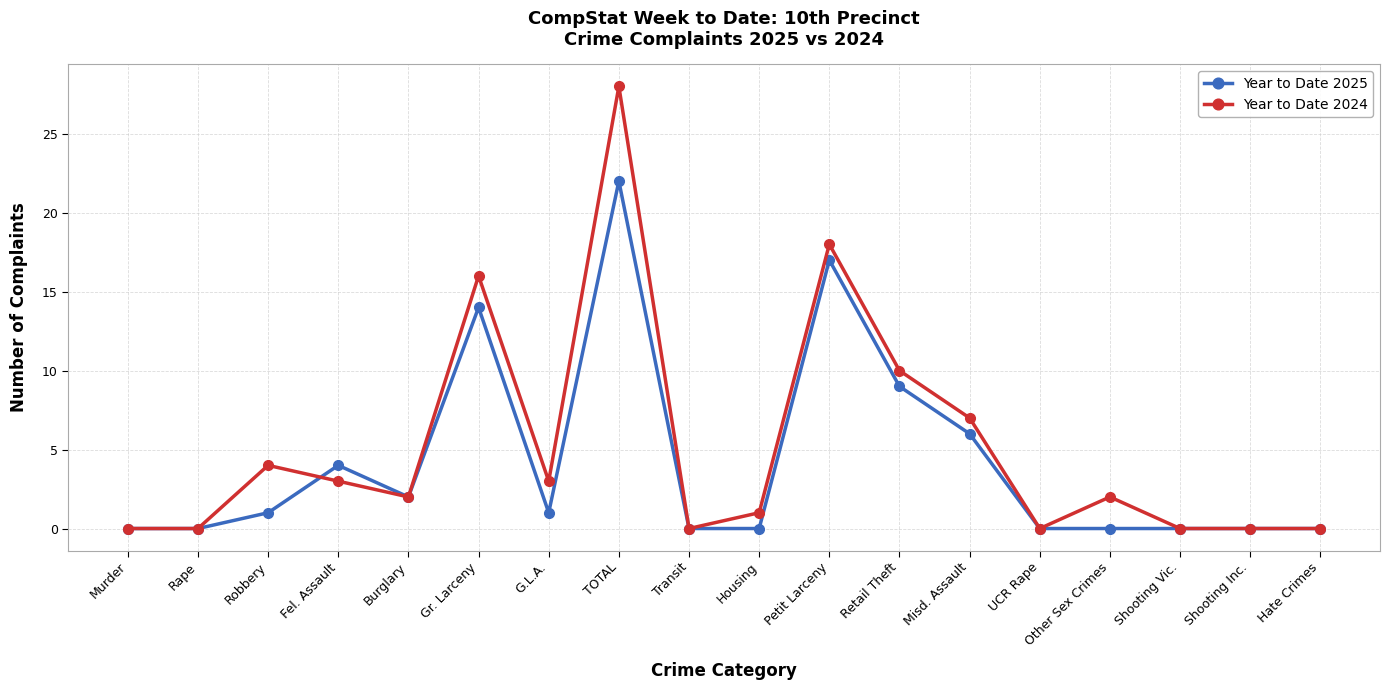

What are all the series names shown in the legend?

Year to Date 2025, Year to Date 2024